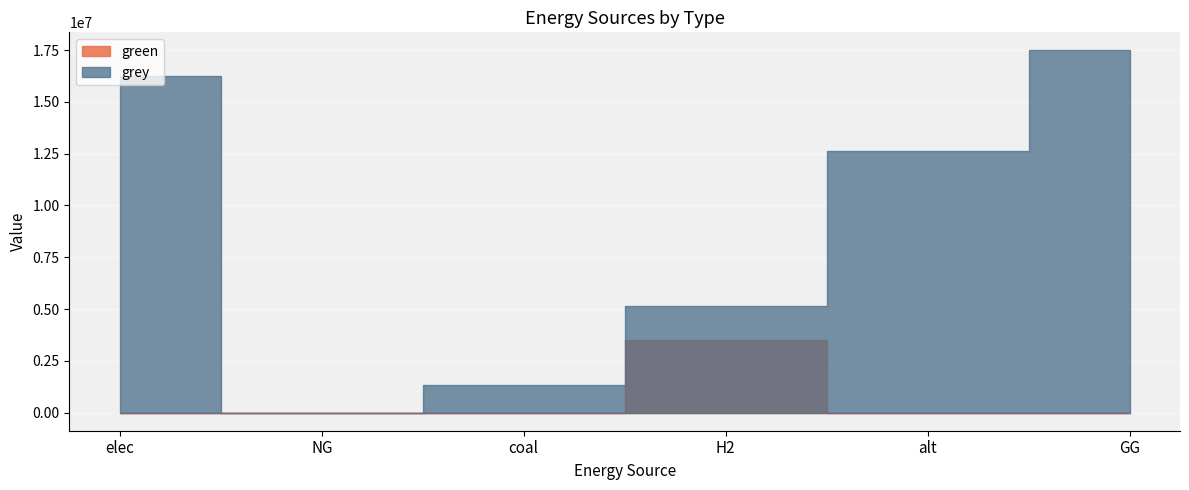

At which category does grey reach its first local valley?

NG